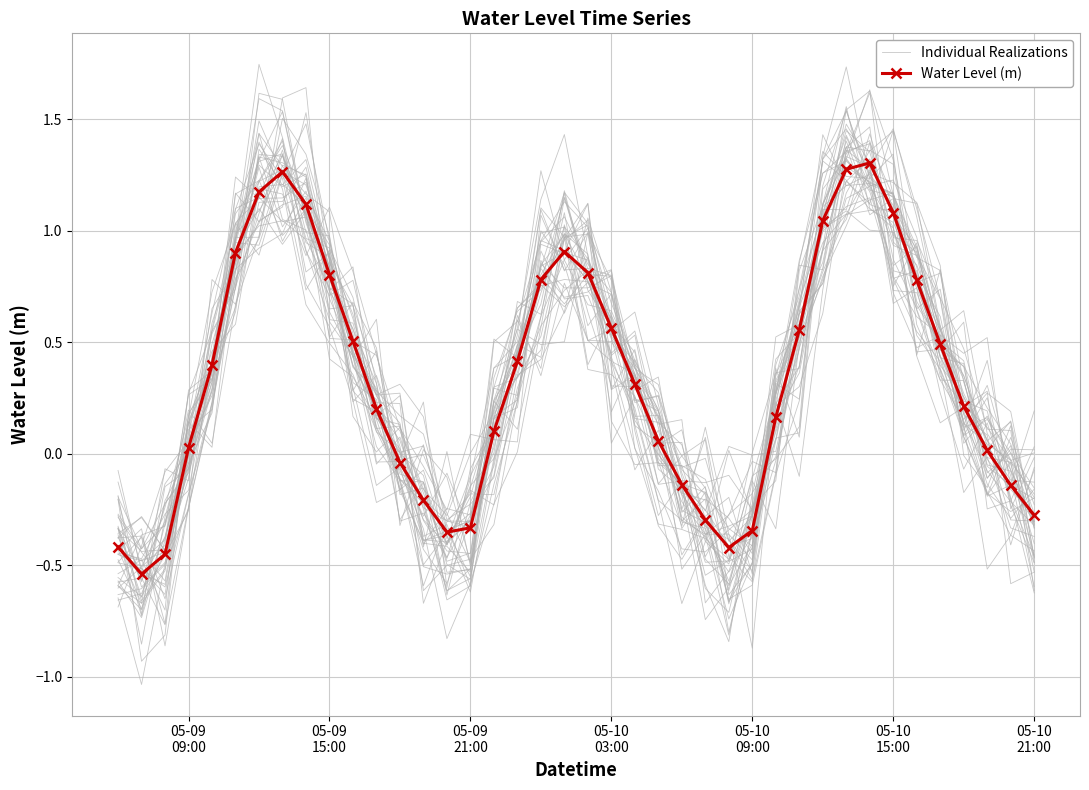

True or false: Individual Realizations has a value of -0.9 at 05-09
15:00.

False